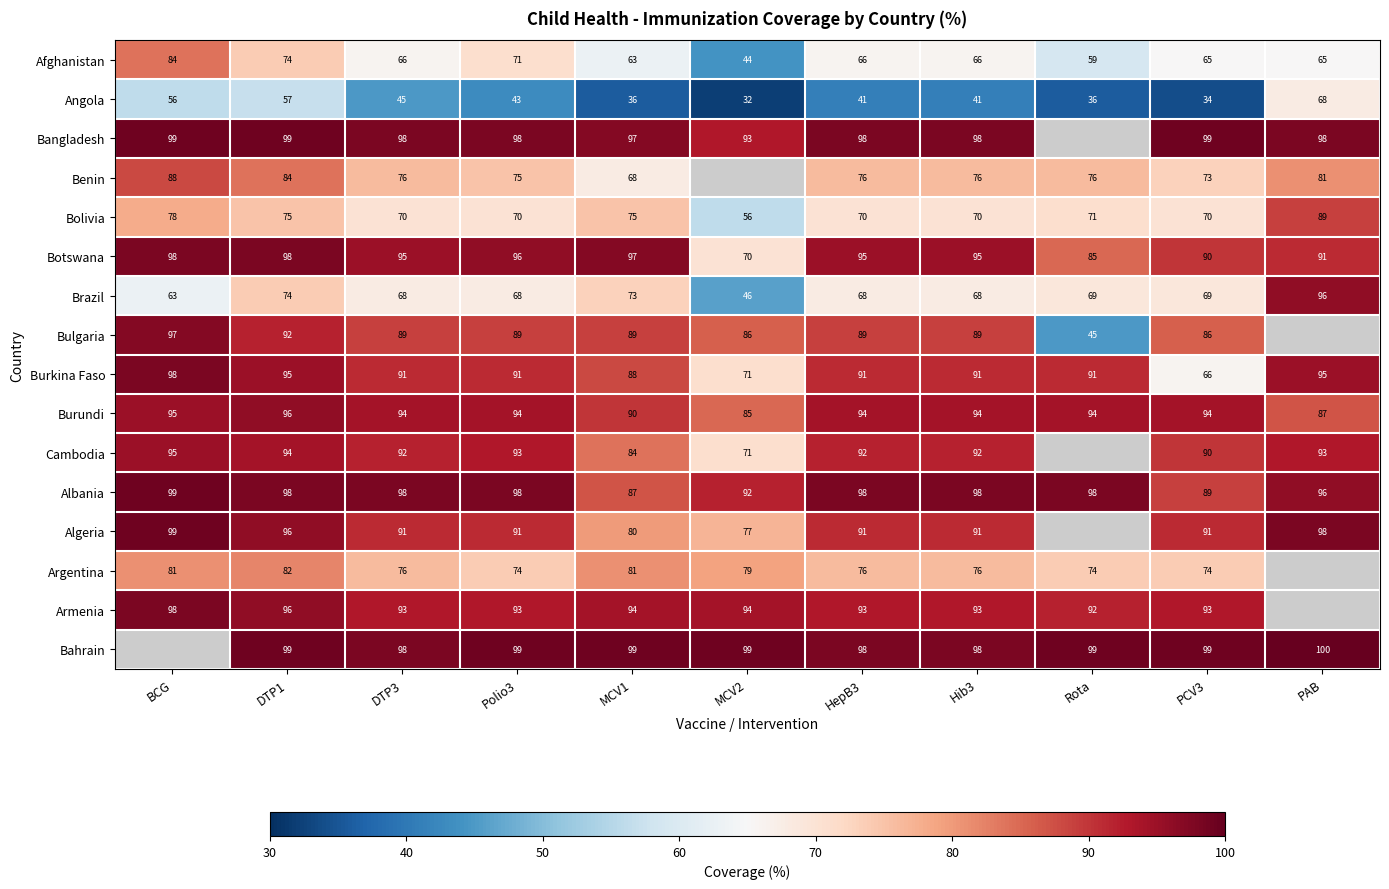

How many data points does each series have?

11